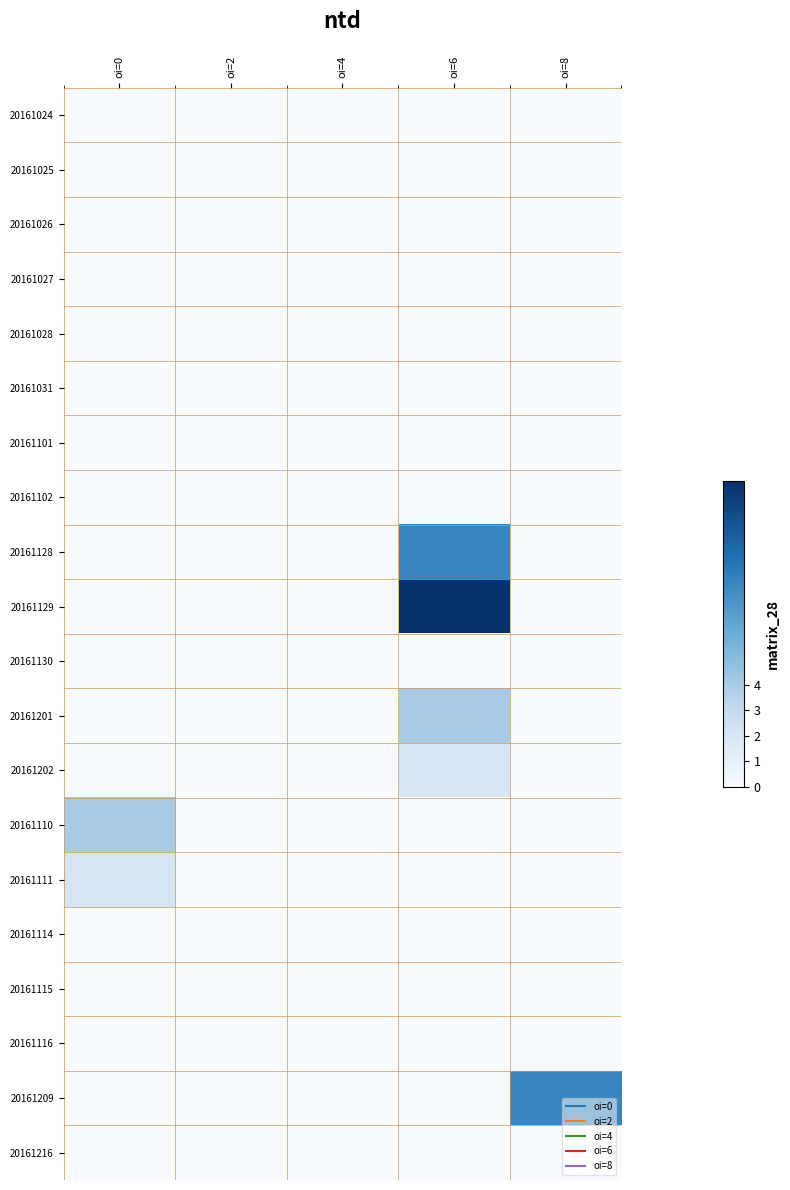

Which series has the largest total across all categories?

20161129